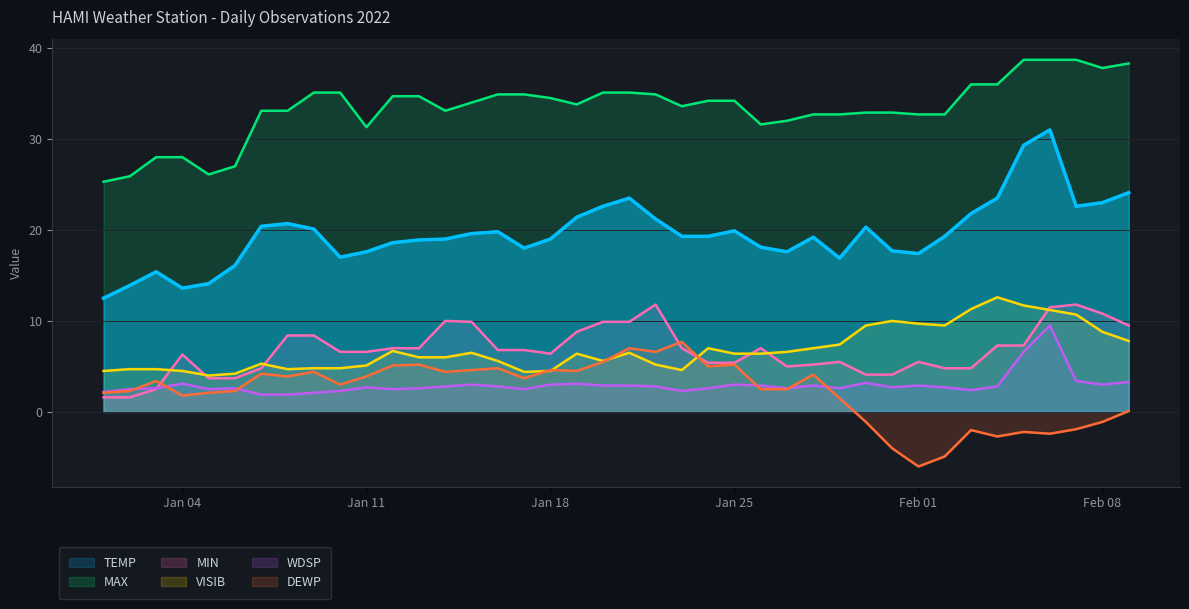

What is the approximate value of VISIB at 2022-02-09?

7.8